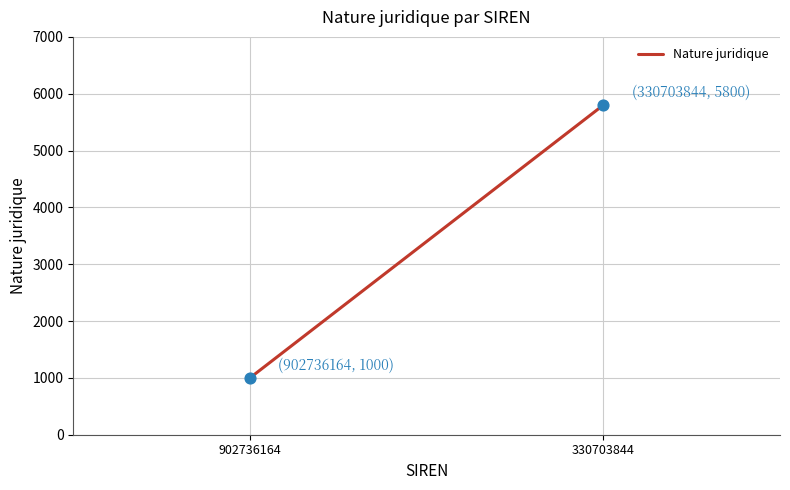

What is the range of Y values (max minus min)?

4800